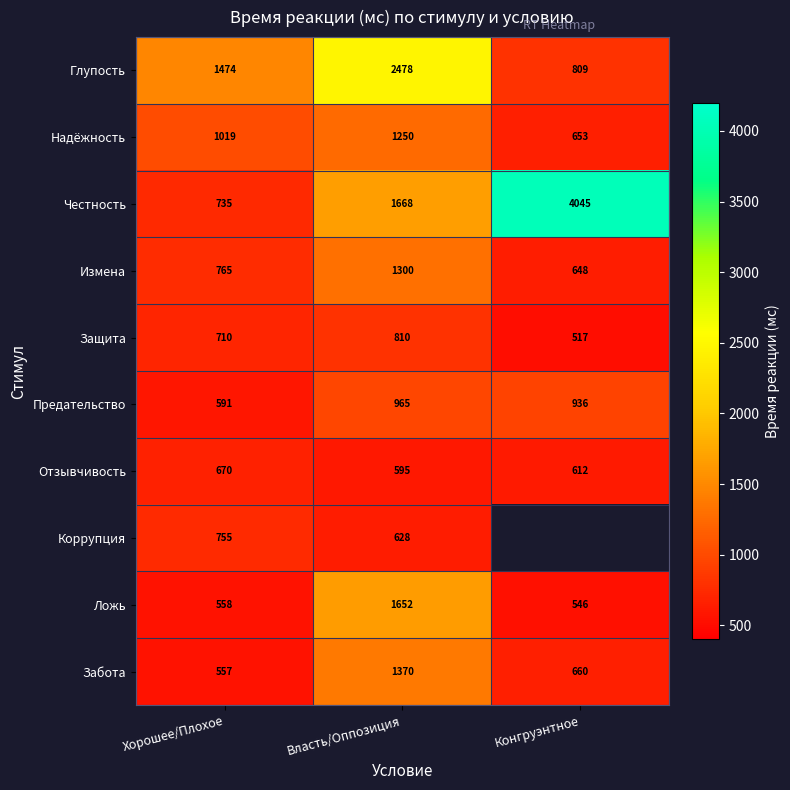

Is it true that Ложь equals 195 at Конгруэнтное?

False